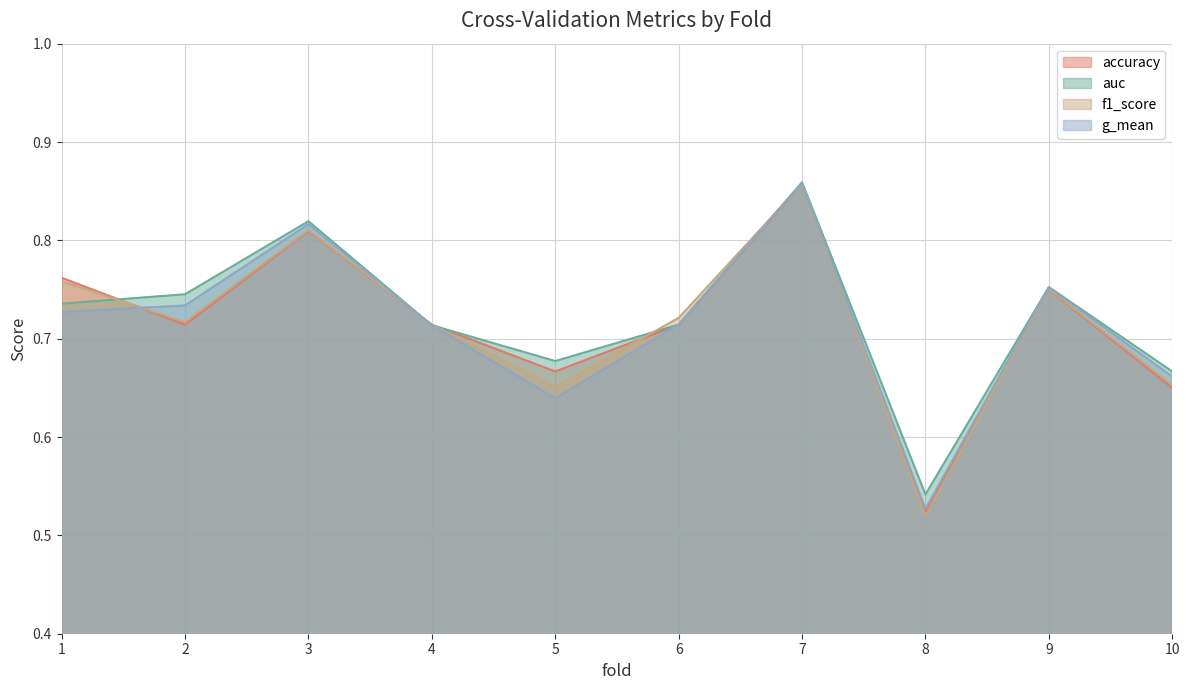

Is the value of f1_score at 3 greater than the value of auc at 9?

Yes